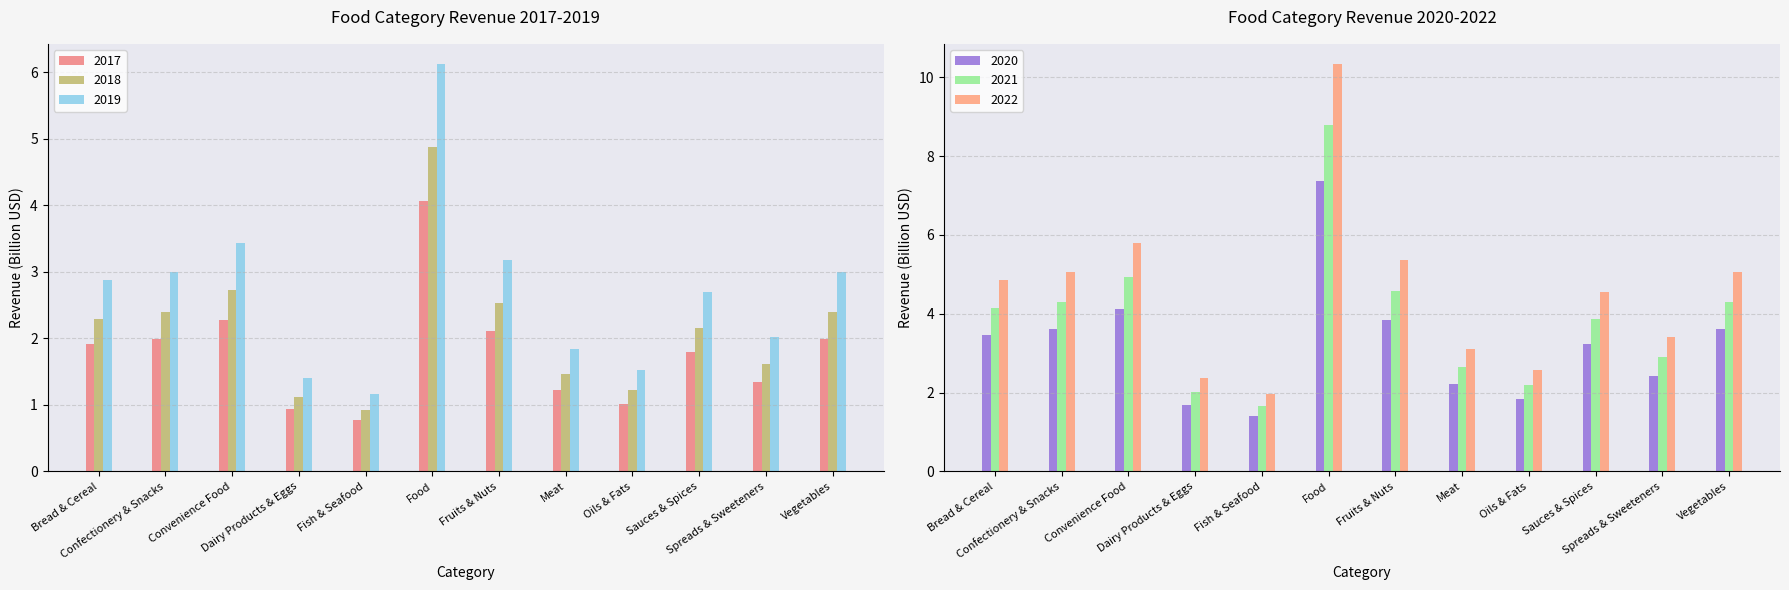

What is the difference between the 2022 values at Convenience Food and Sauces & Spices?

1.2